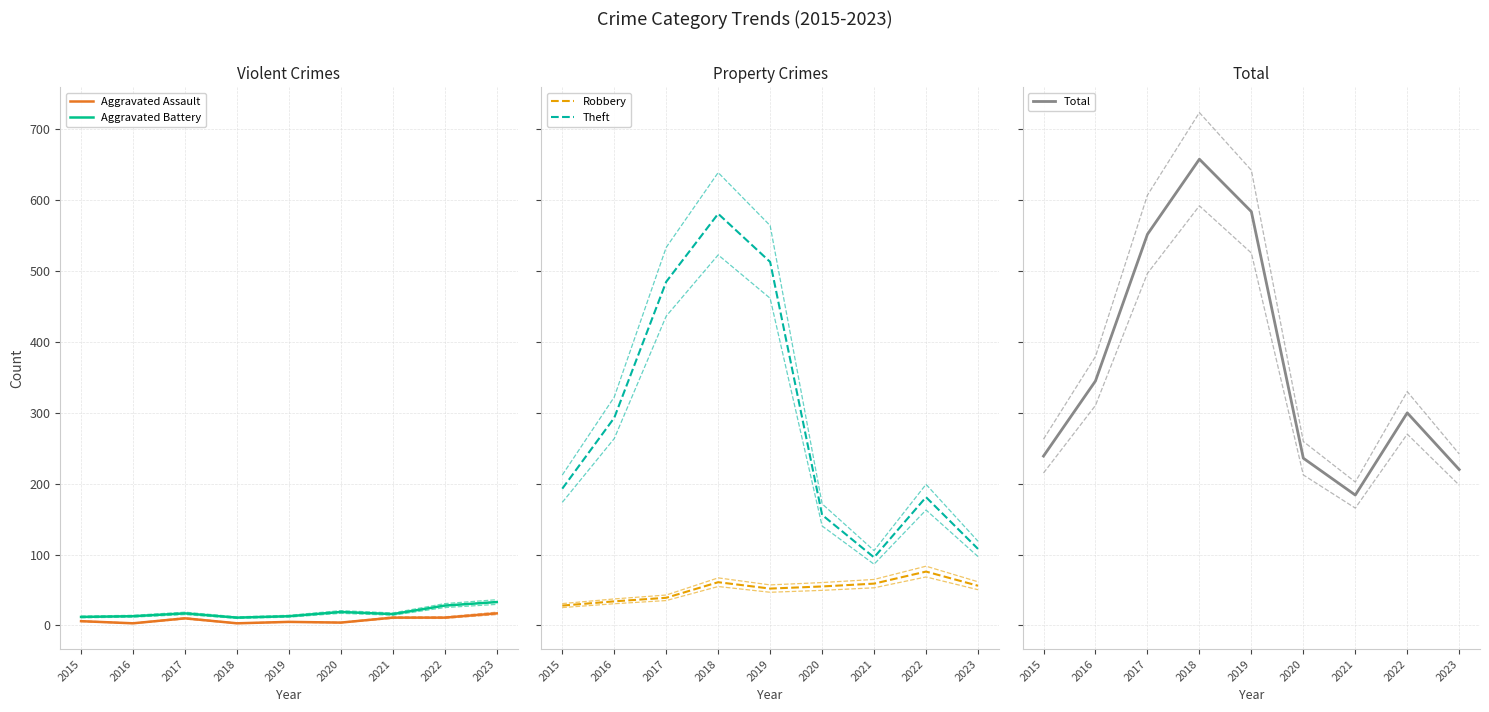

True or false: Total has a value of 552 at 2017.

True